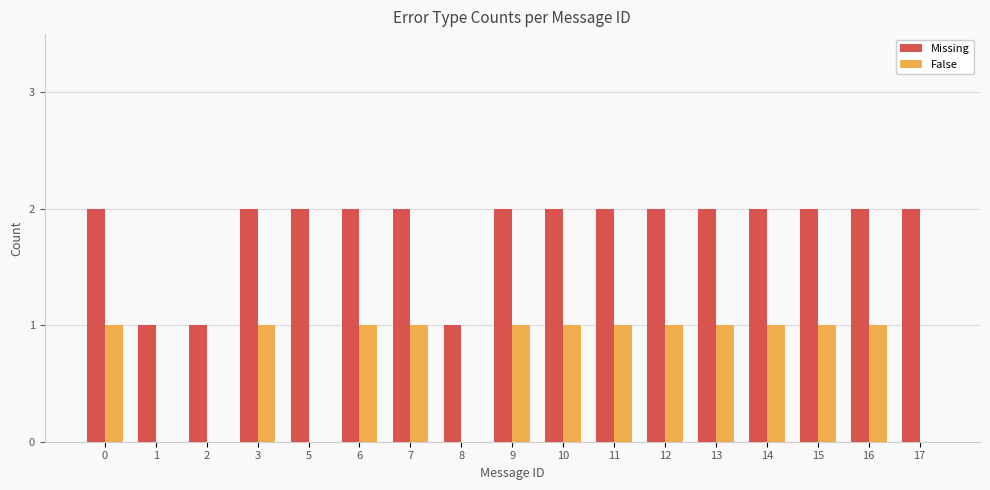

Is it true that Missing equals 1 at 2?

True